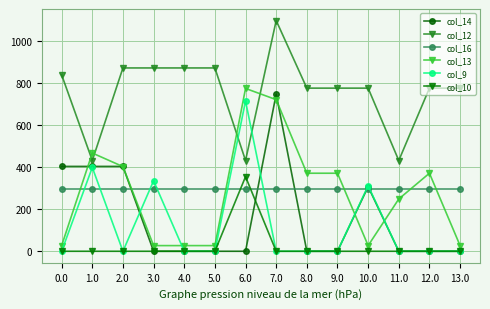

The col_12 series shows 871.3 at 2.0. True or false?

True